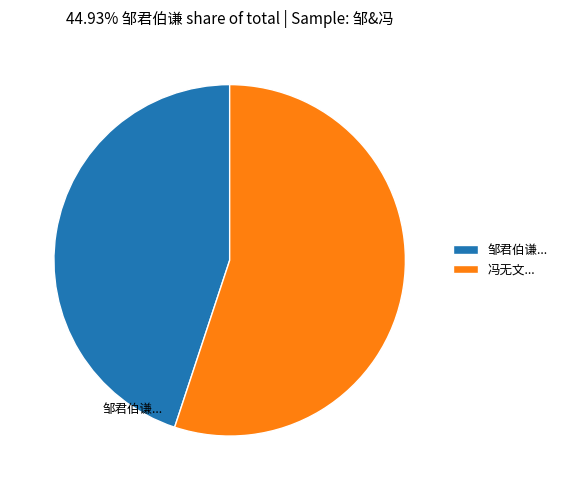

Rank the categories by value from highest to lowest.

冯无文..., 邹君伯谦...